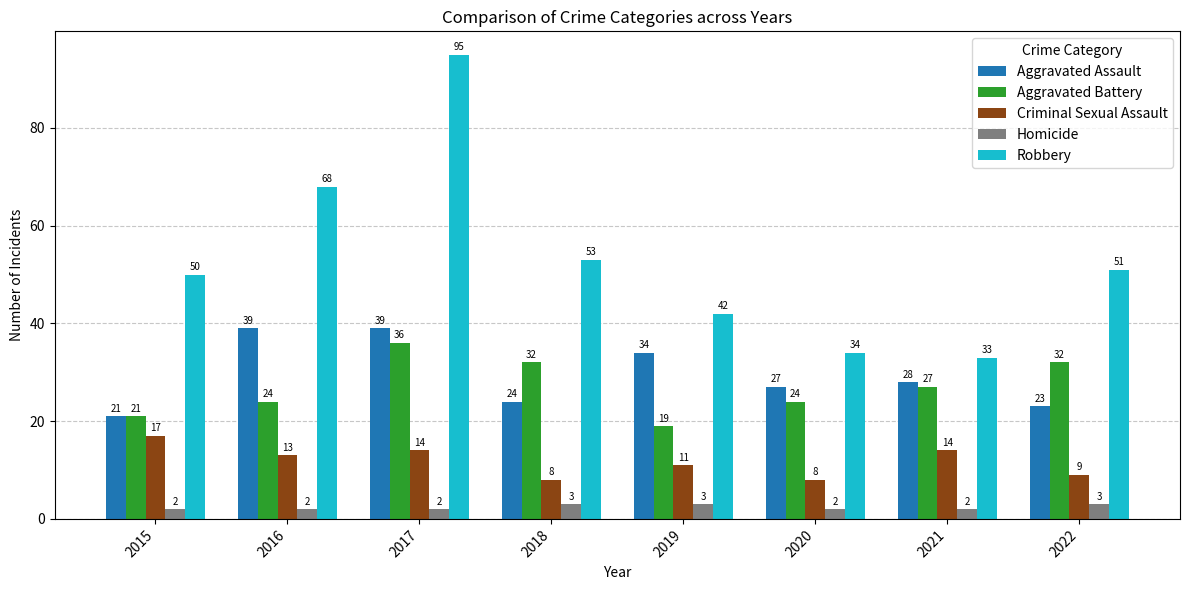

Which series has the largest range (max minus min)?

Robbery